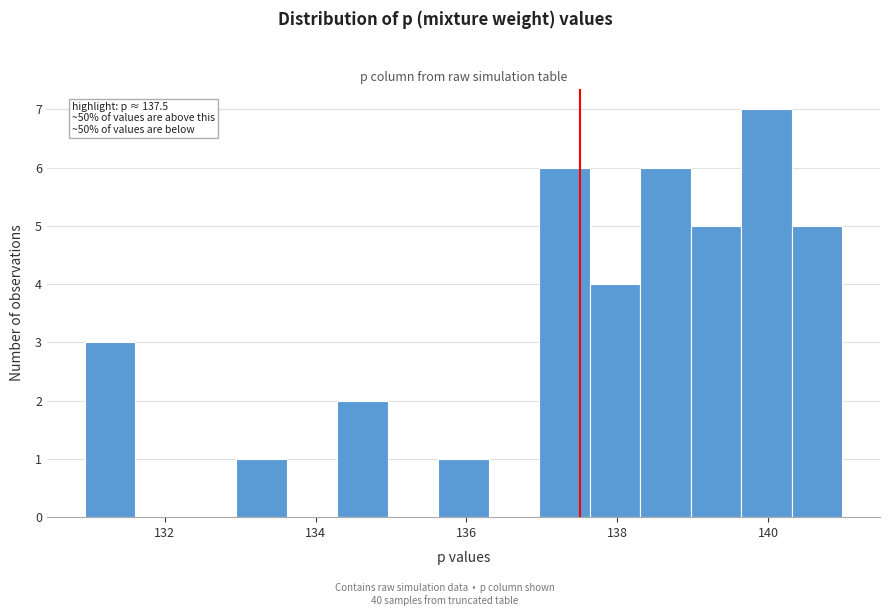

Around what value on the x-axis is the tallest bar? Give the approximate position of its centre, as read against the axis.

140.0